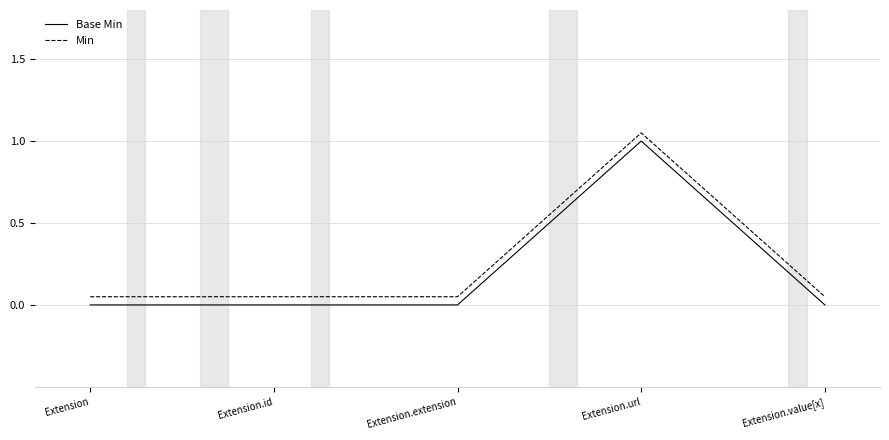

Which category has the highest value across all series?

Extension.url